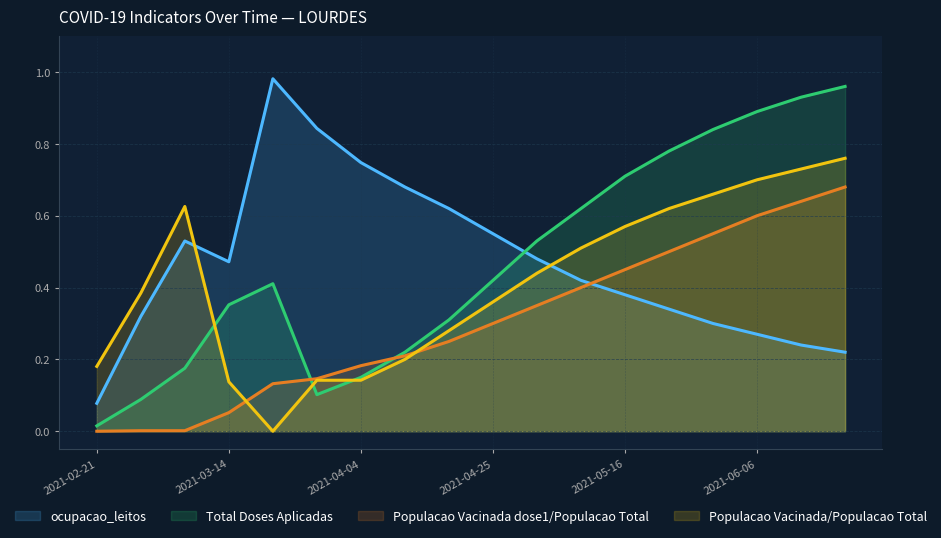

Rank the series by their maximum value, from highest to lowest.

ocupacao_leitos, Total Doses Aplicadas, Populacao Vacinada/Populacao Total, Populacao Vacinada dose1/Populacao Total